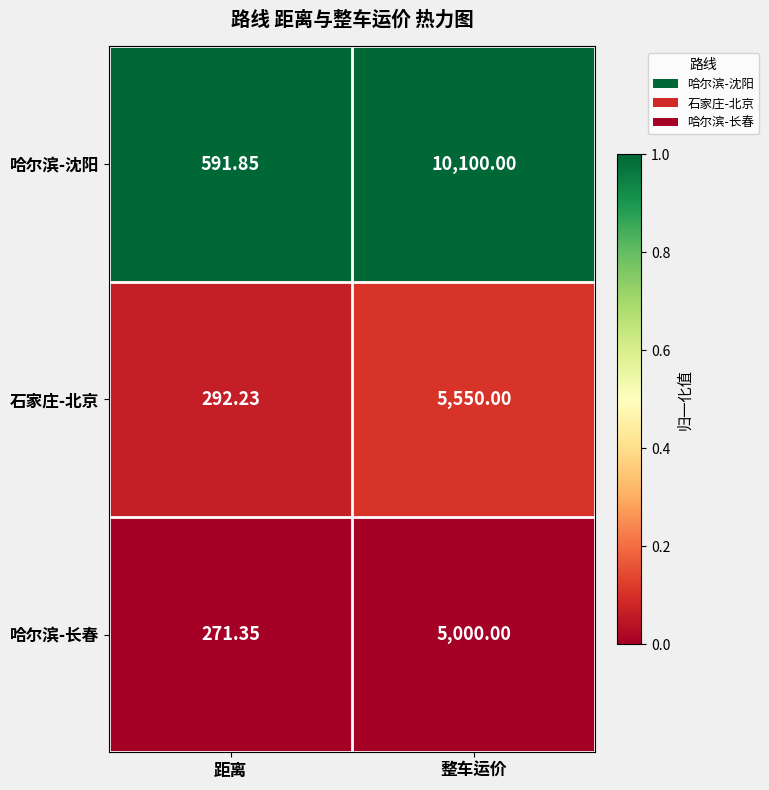

List the series in order of their peak value, lowest first.

哈尔滨-长春, 石家庄-北京, 哈尔滨-沈阳